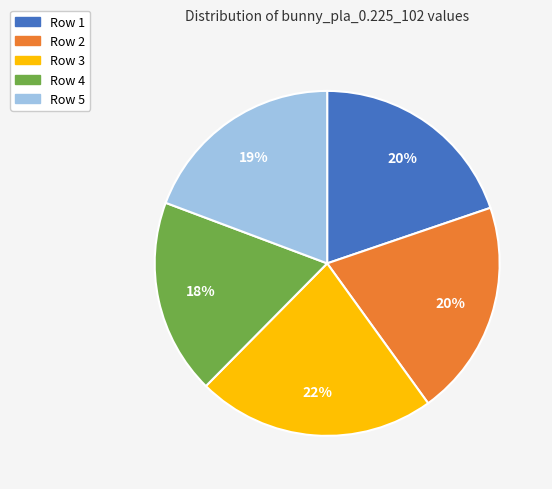

How many segments does this pie chart have?

5